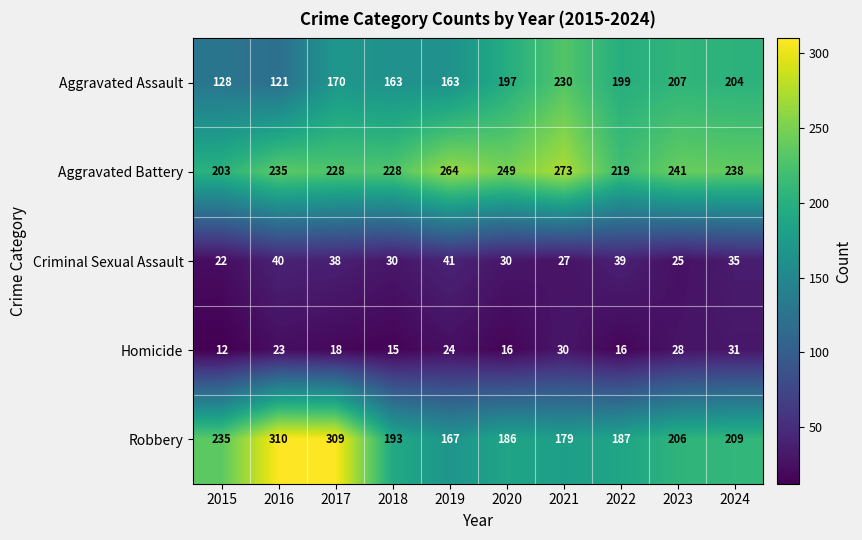

Is it true that Aggravated Battery equals 228 at 2017?

True